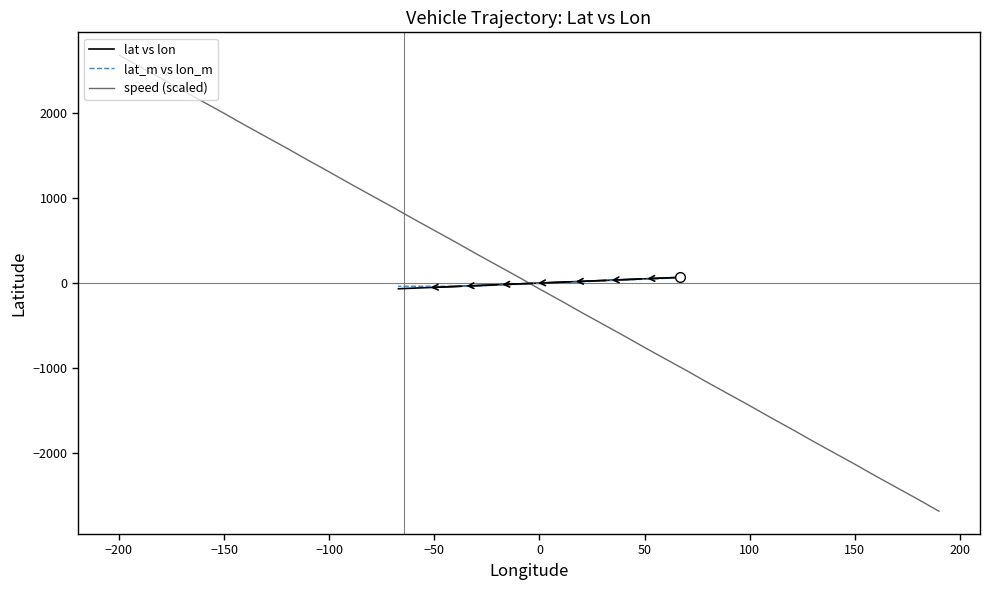

How many intersections are there between lat vs lon and speed (scaled)?

1